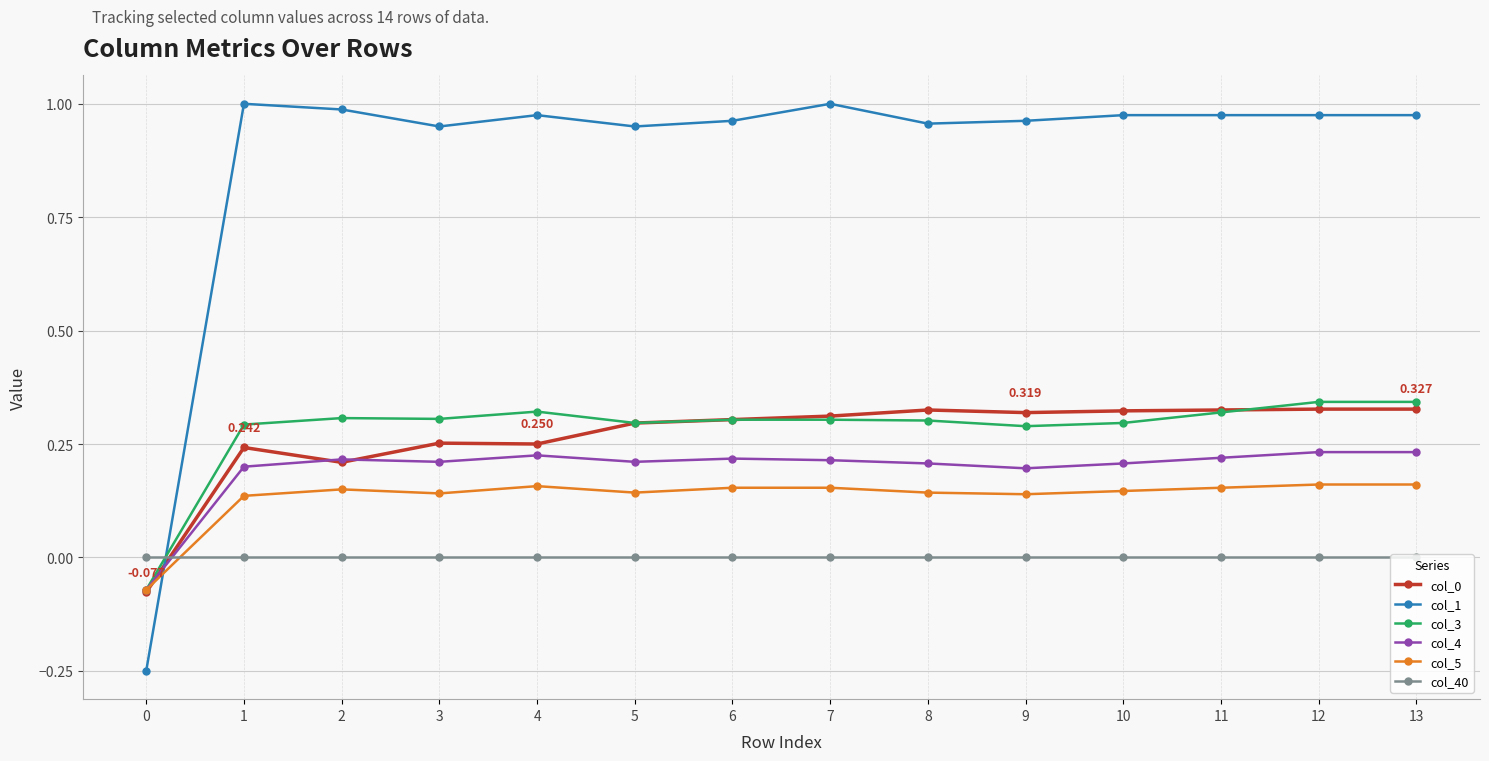

How many values in the col_4 series are below 0?

1